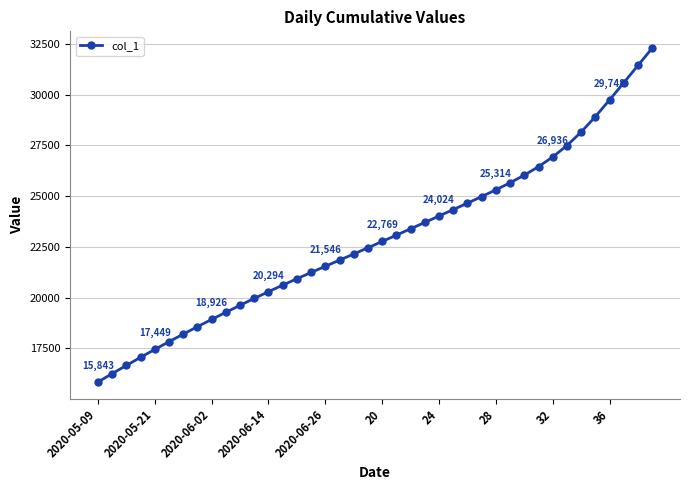

What is the average value?

22920.0